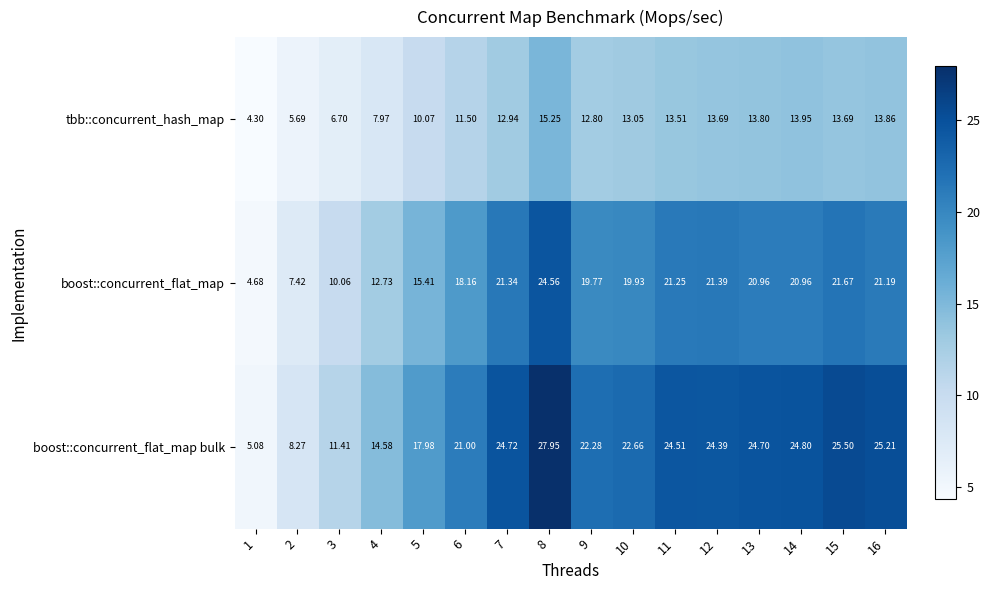

List the series in order of their overall mean, lowest first.

tbb::concurrent_hash_map, boost::concurrent_flat_map, boost::concurrent_flat_map bulk